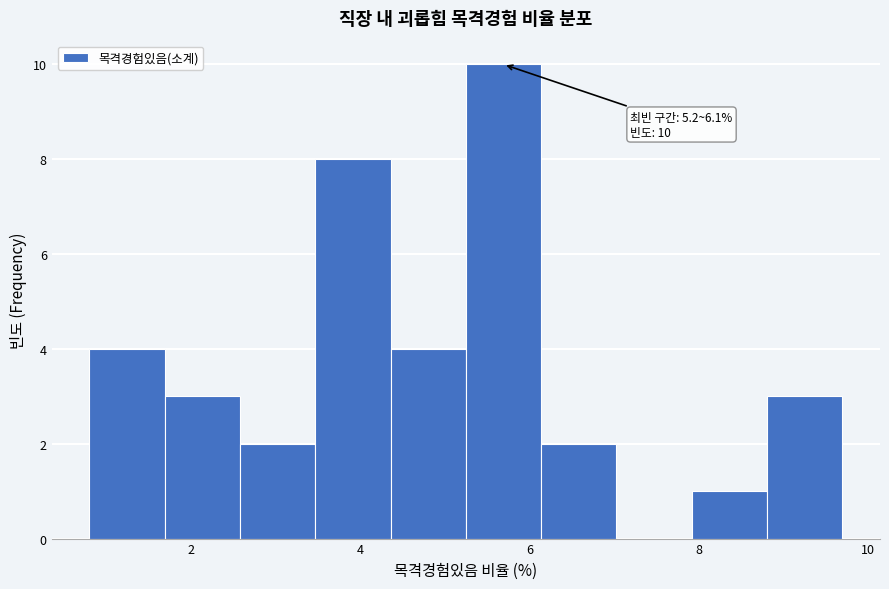

Which range on the x-axis has the tallest bar?

5.2 to 6.2